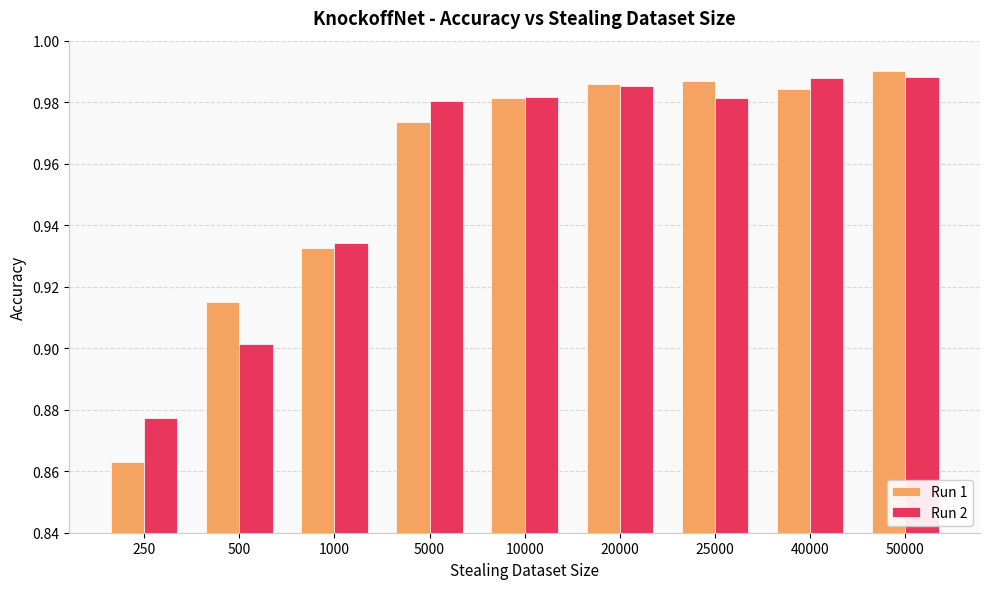

Are the bars horizontal?

No